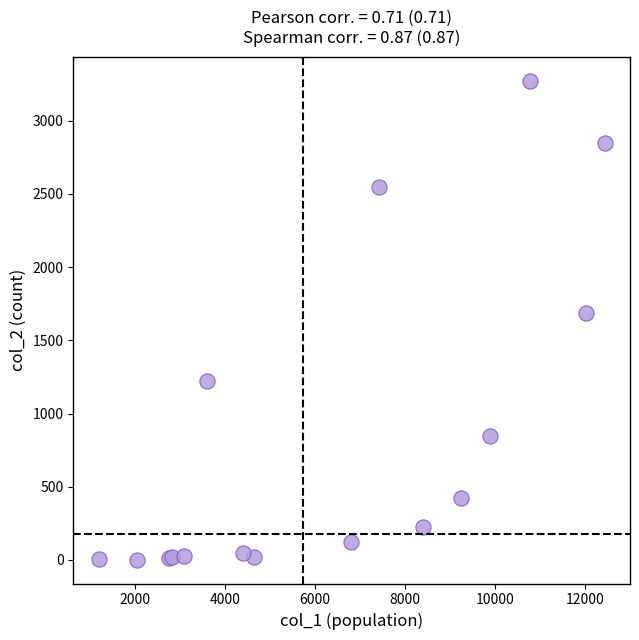

What Y value in the scatter plot is closest to 1638?

1690